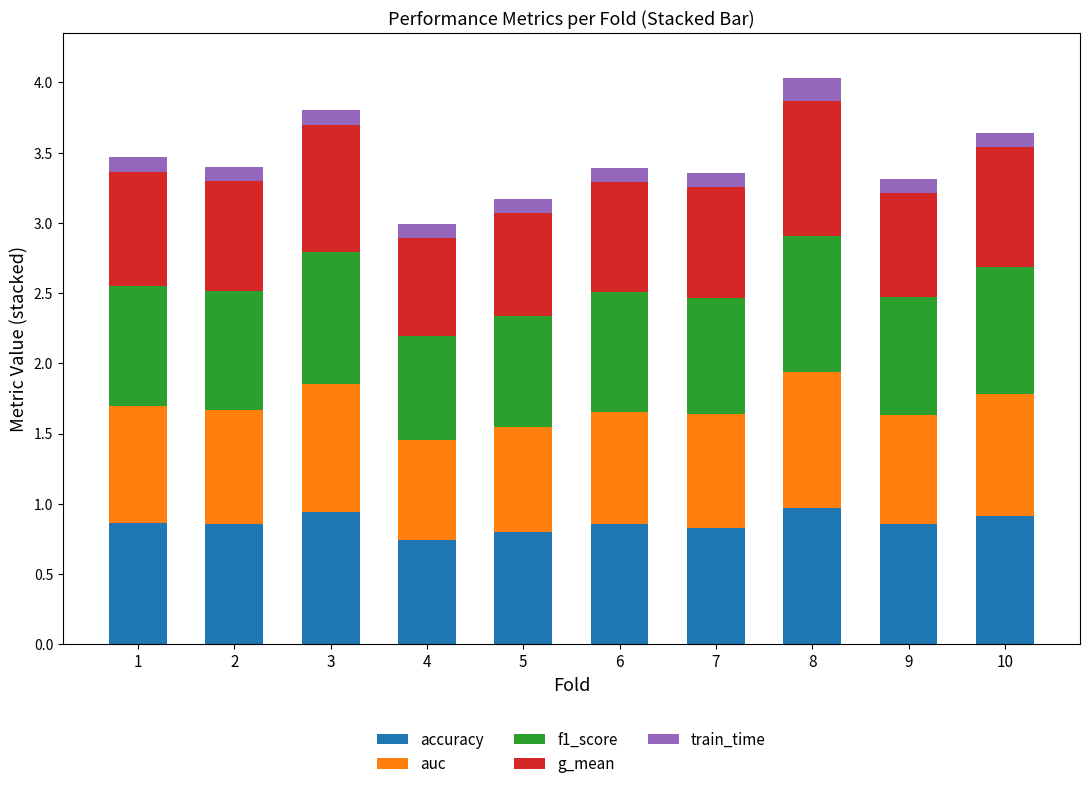

What is the sum of all accuracy values?

8.6